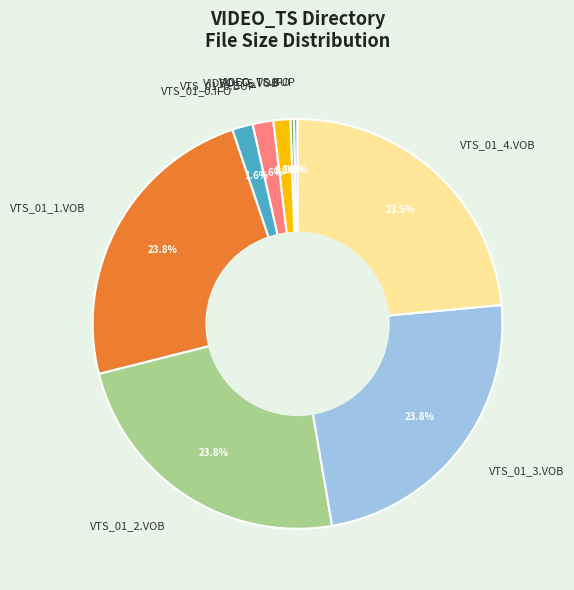

What percentage is the VTS_01_0.BUP slice, to the nearest percent?

2%